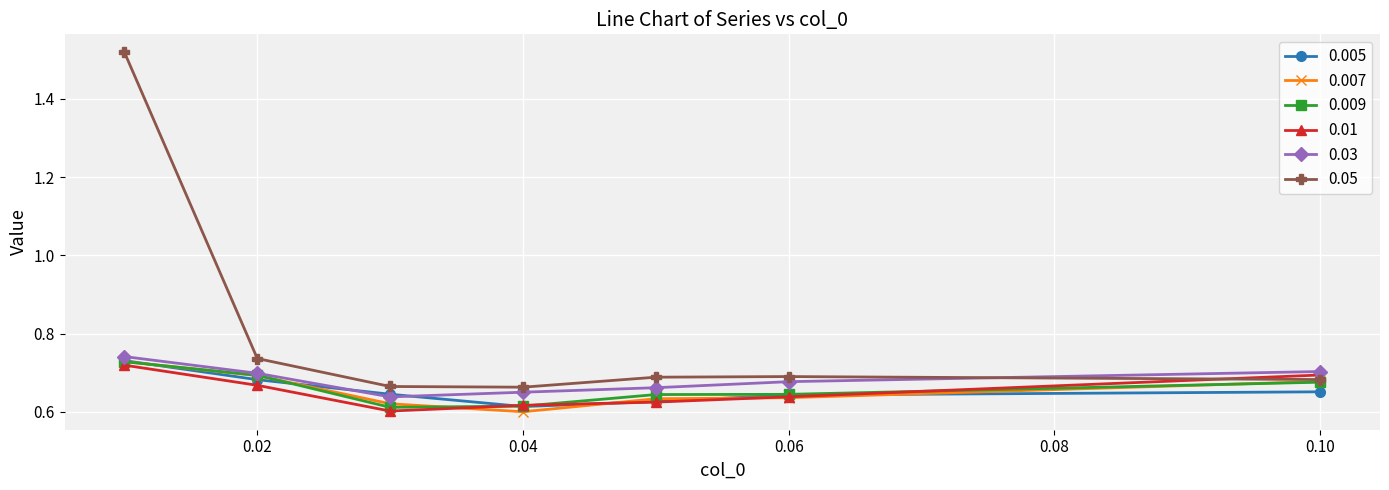

True or false: 0.03 and 0.05 cross at least once.

True